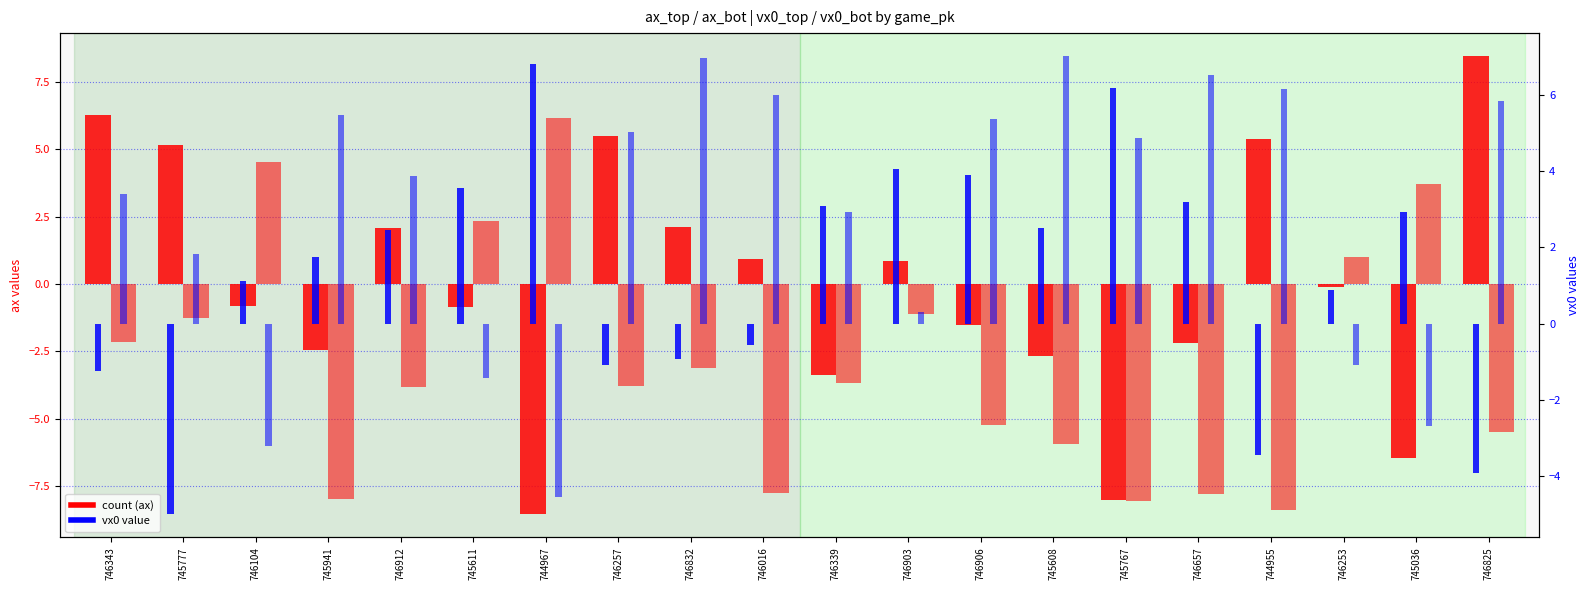

True or false: vx0_top has a value of -0.6 at 746016.

True